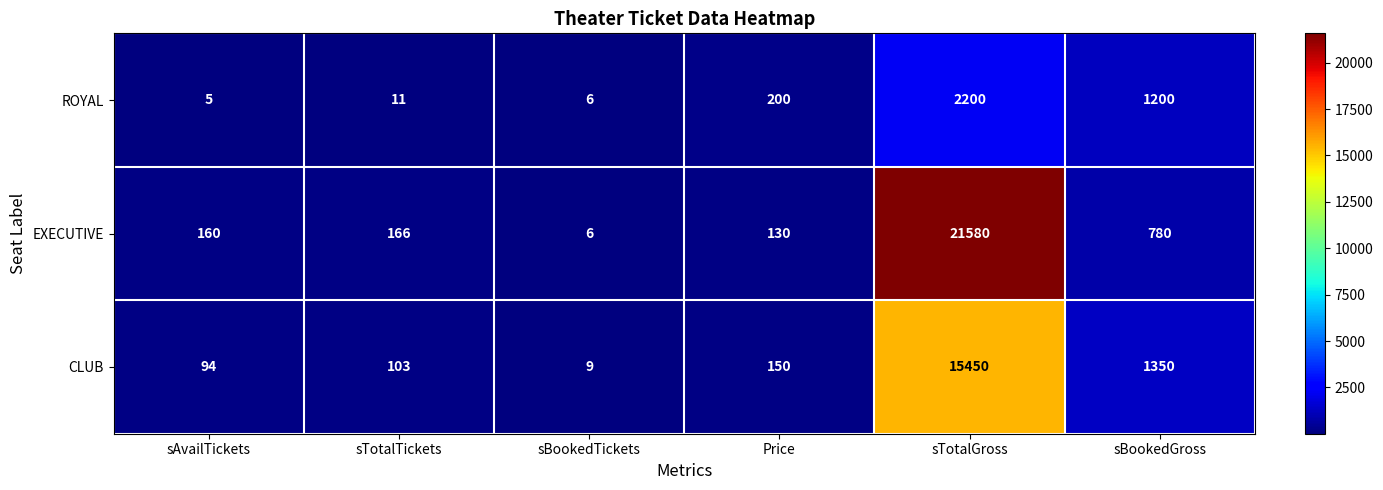

Which label corresponds to the largest value in the chart?

sTotalGross